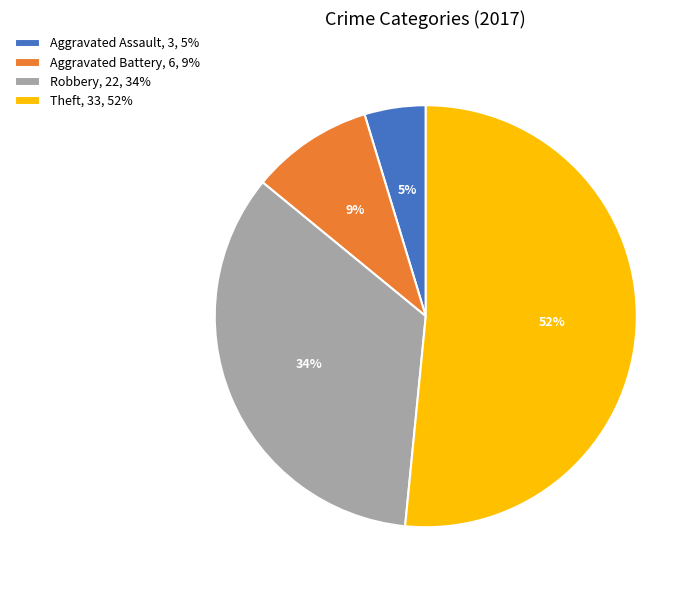

Does any single category account for the majority?

Yes